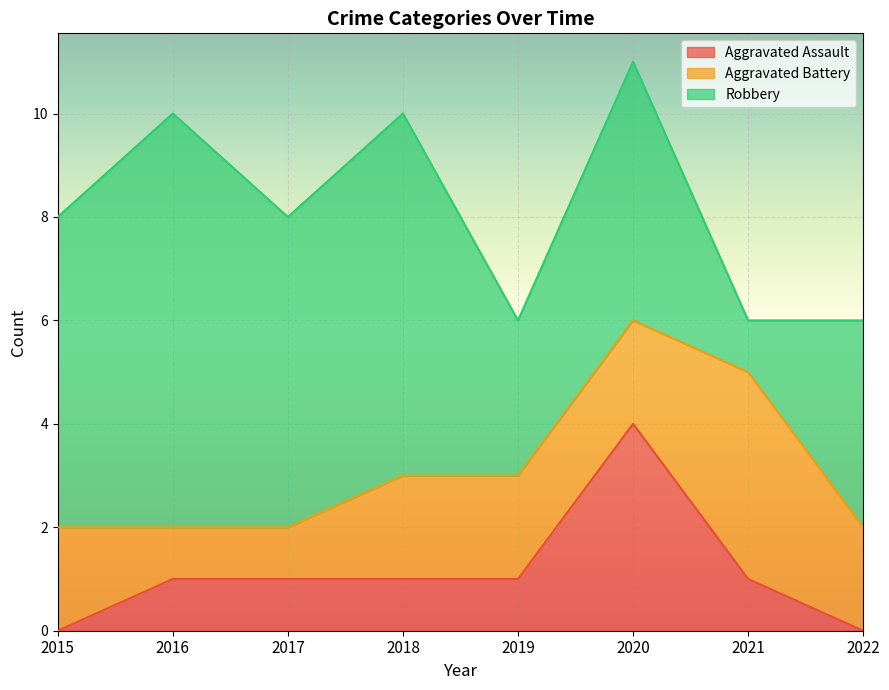

At which category does Aggravated Battery reach its first local peak?

2021